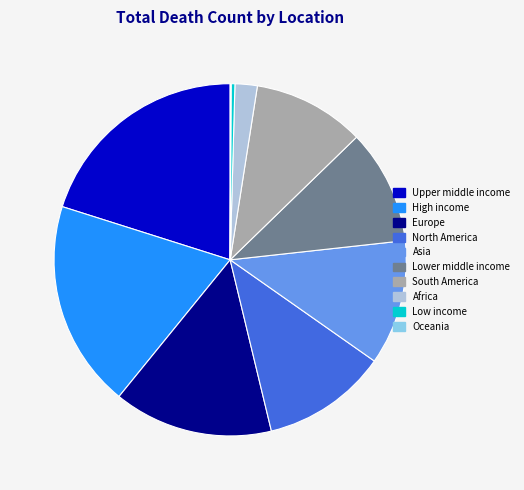

What is the largest slice in the pie chart?

Upper middle income